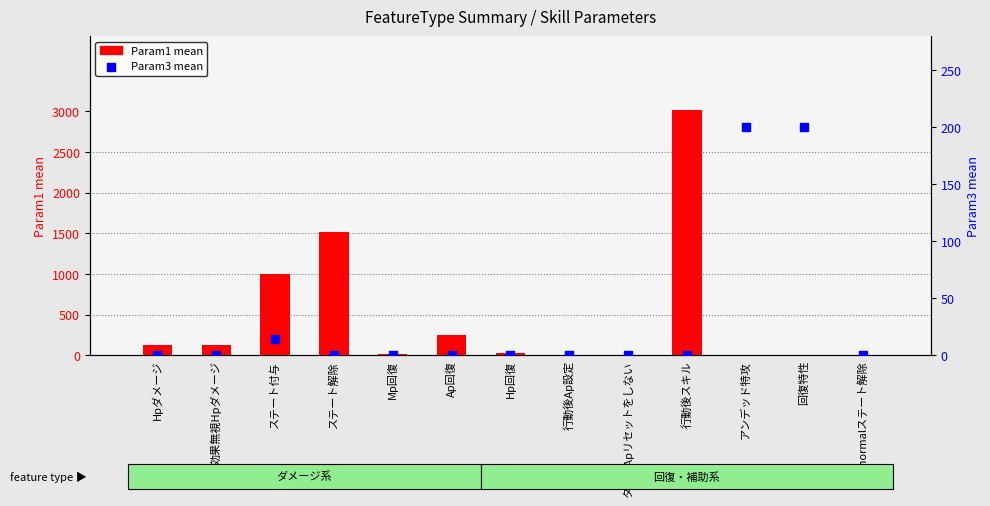

Which series has the largest Y range (max minus min)?

Param1 mean